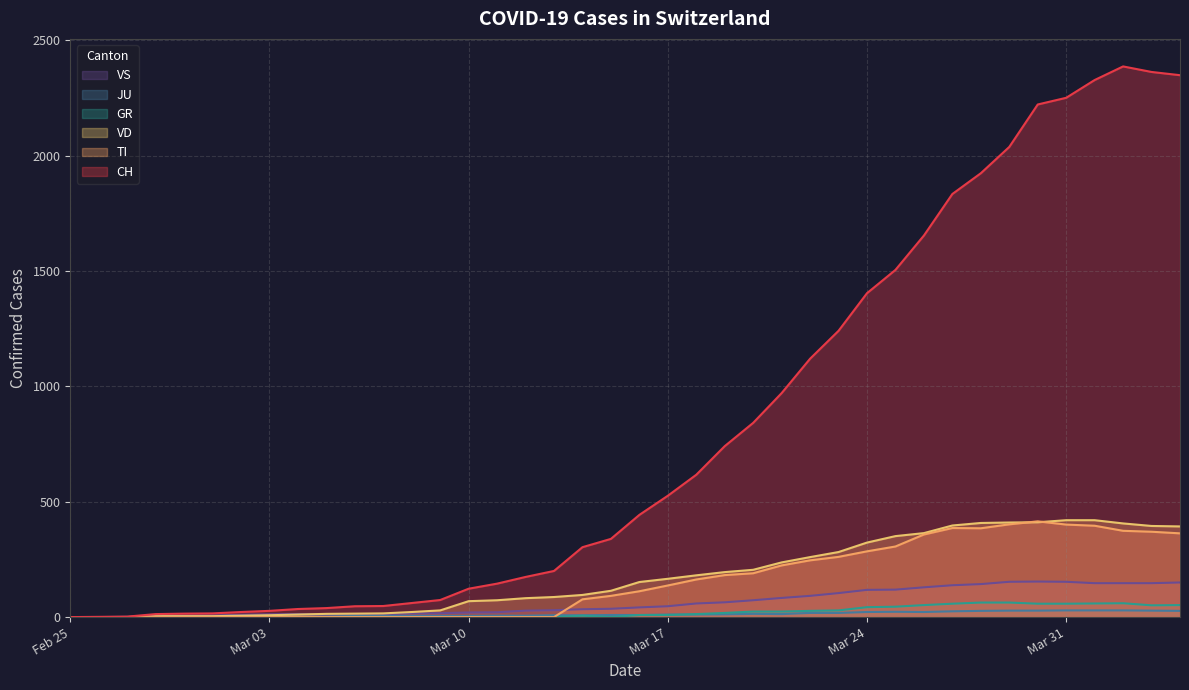

Which series has the largest range (max minus min)?

CH